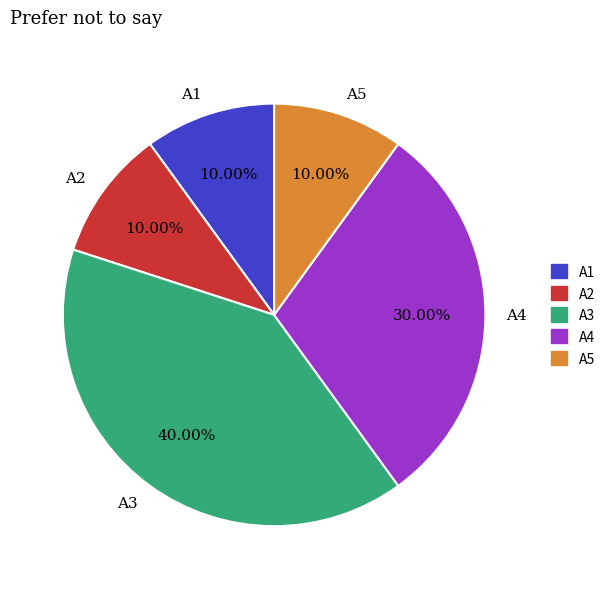

Do A5 and A2 together represent more than half of the pie?

No